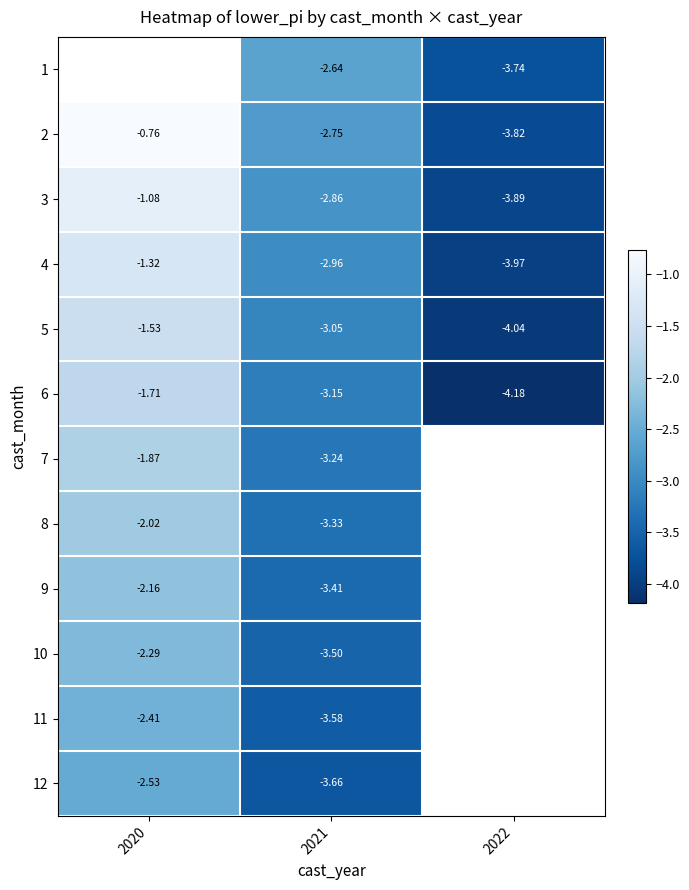

Is the value of 11 at 2021 greater than the value of 4 at 2022?

Yes